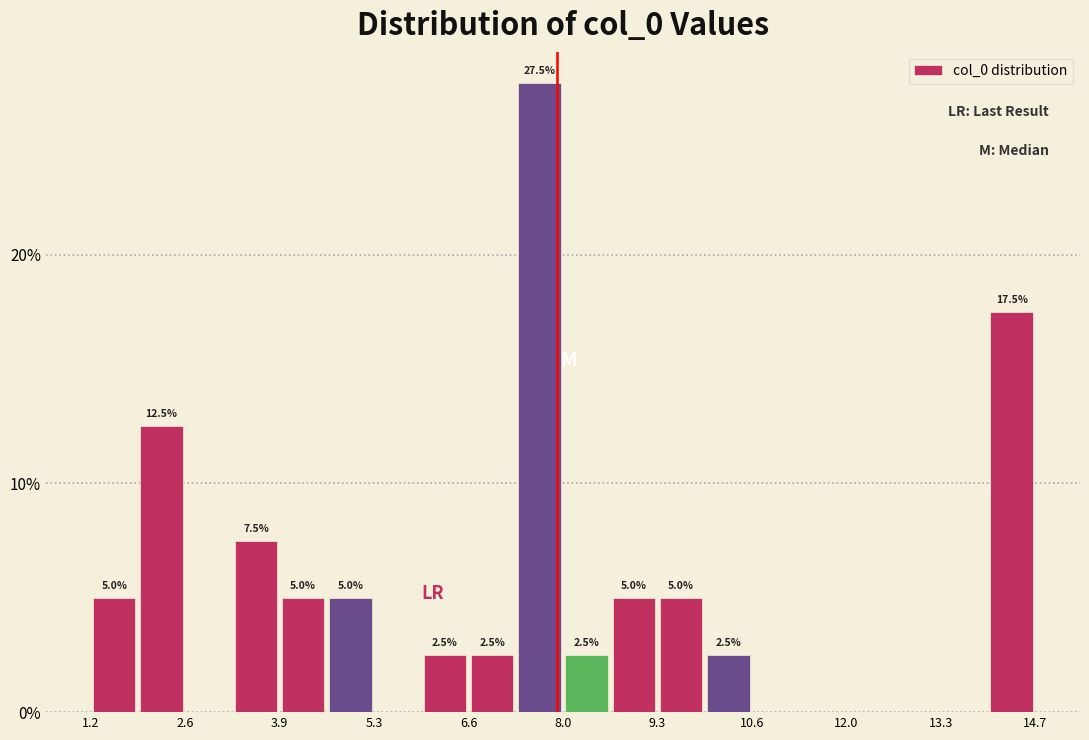

Read against the x-axis, roughly where is the centre of the tallest bar?

7.6